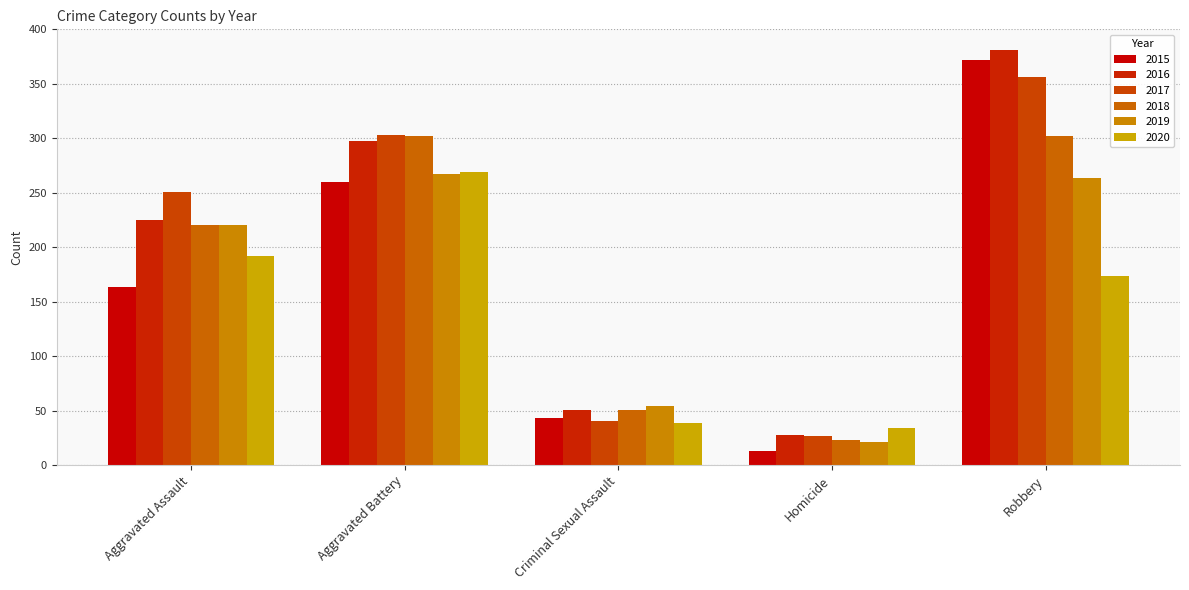

How many data points in 2017 are less than 251?

2